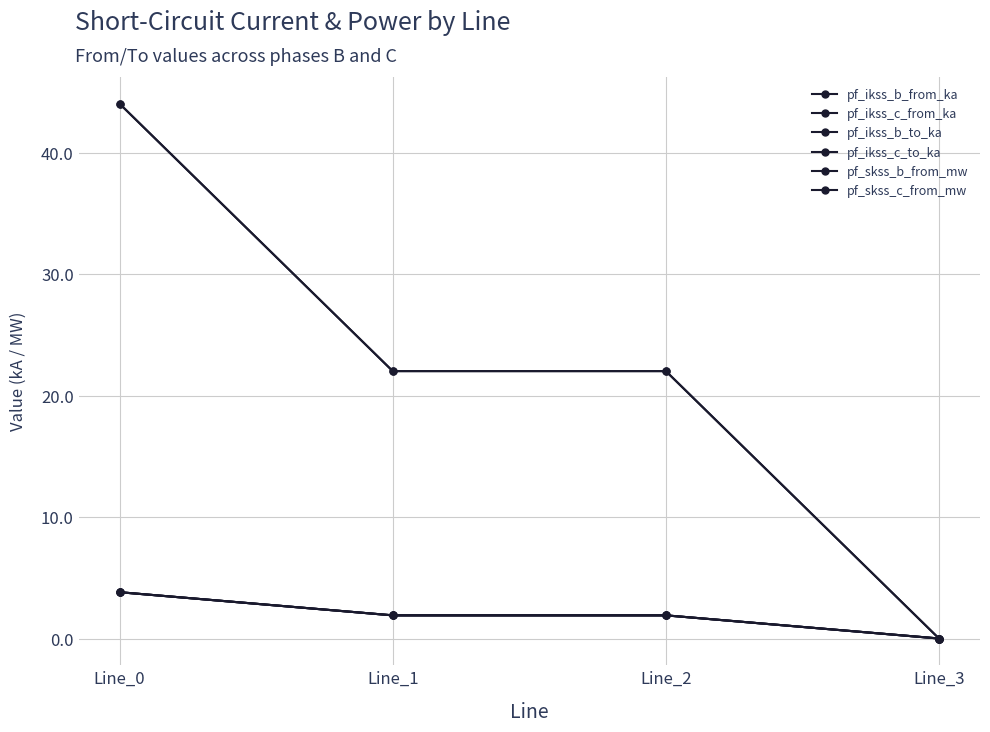

True or false: pf_skss_c_from_mw and pf_ikss_c_from_ka intersect in this chart.

False